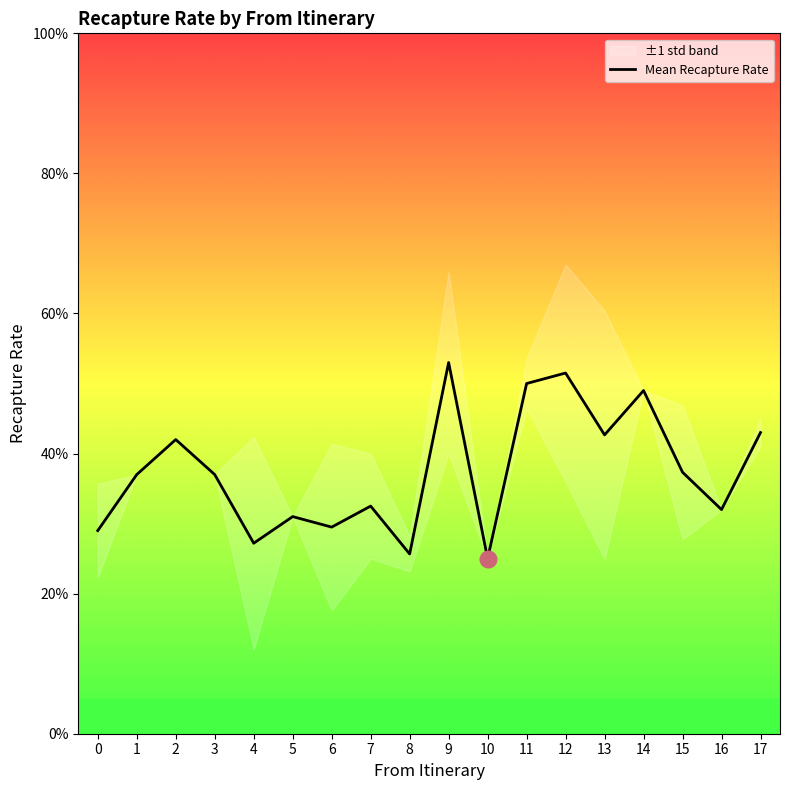

The chart shows a value of 0.5 at 6. True or false?

False